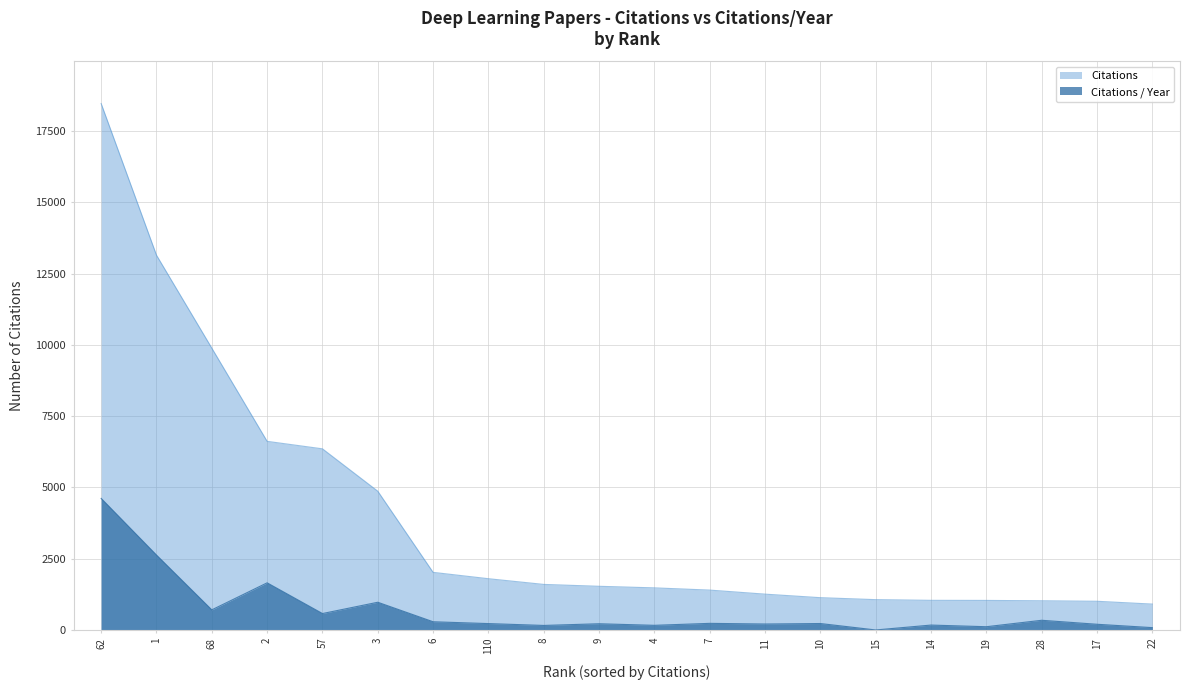

How many lines are shown in the chart?

2